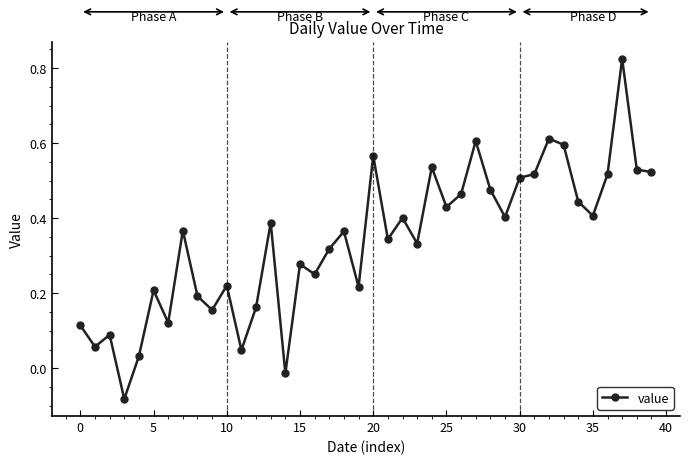

What is the difference between the maximum and minimum values?

0.9